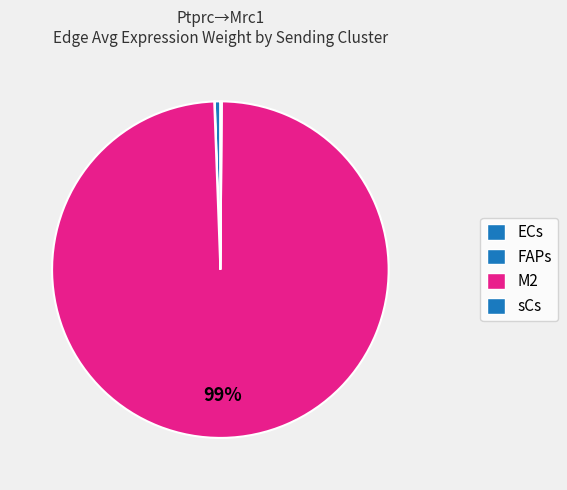

What is the total percentage of ECs and M2?

99.8%